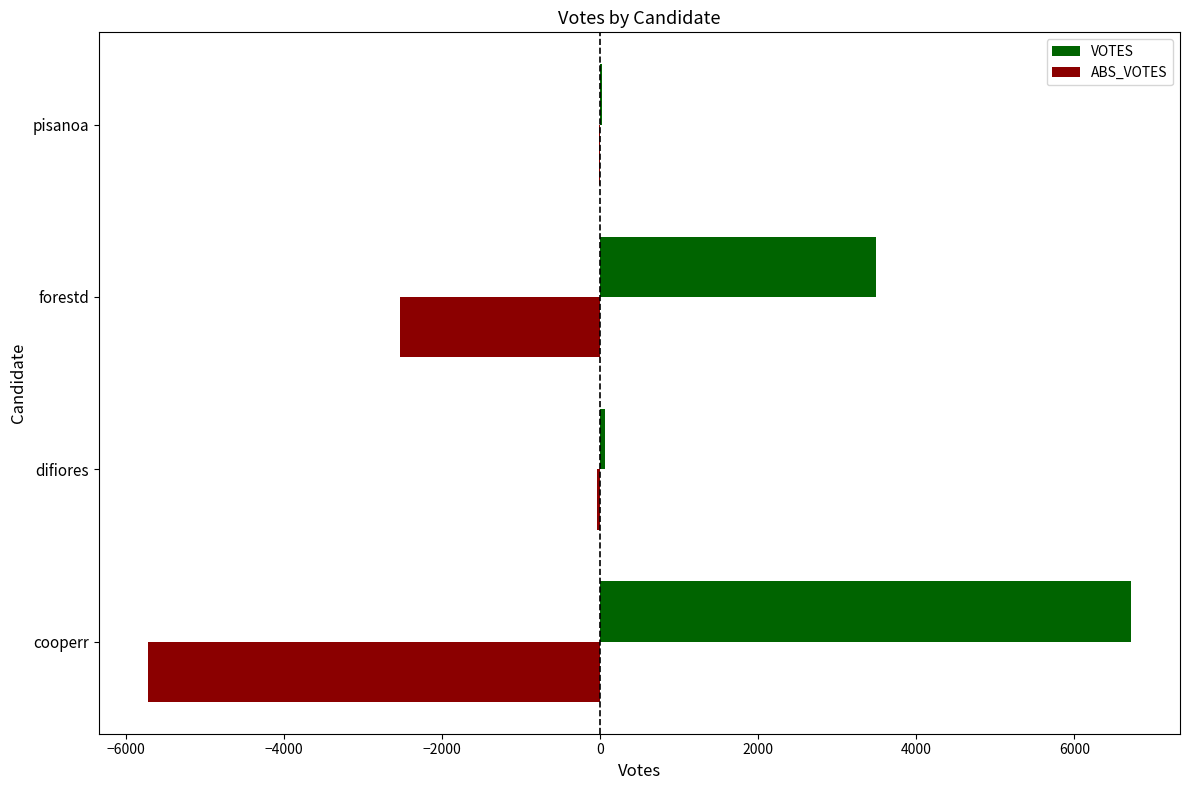

True or false: ABS_VOTES has a value of -773 at forestd.

False